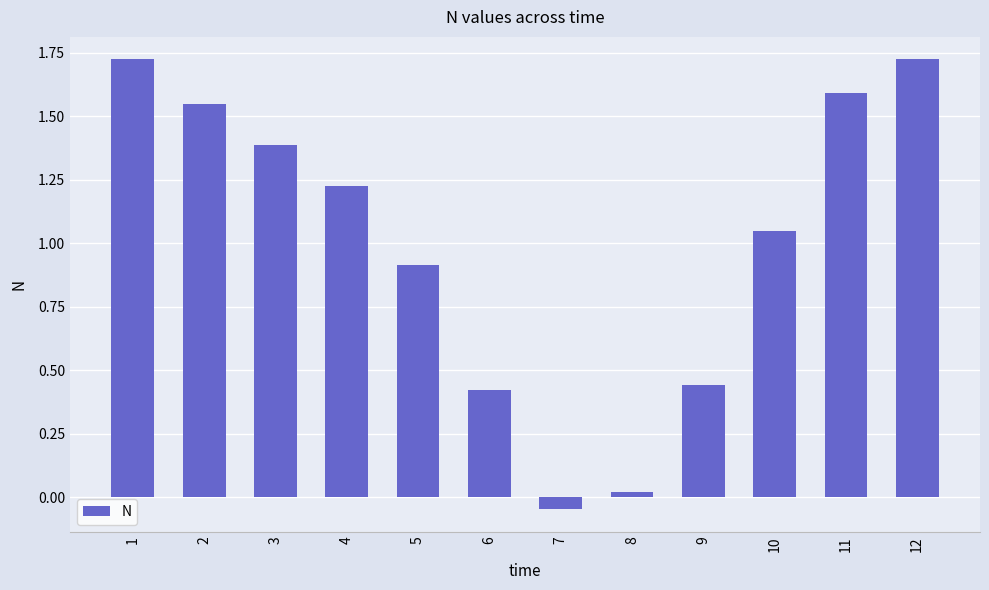

What is the value of the 3rd bar from the left?

1.4